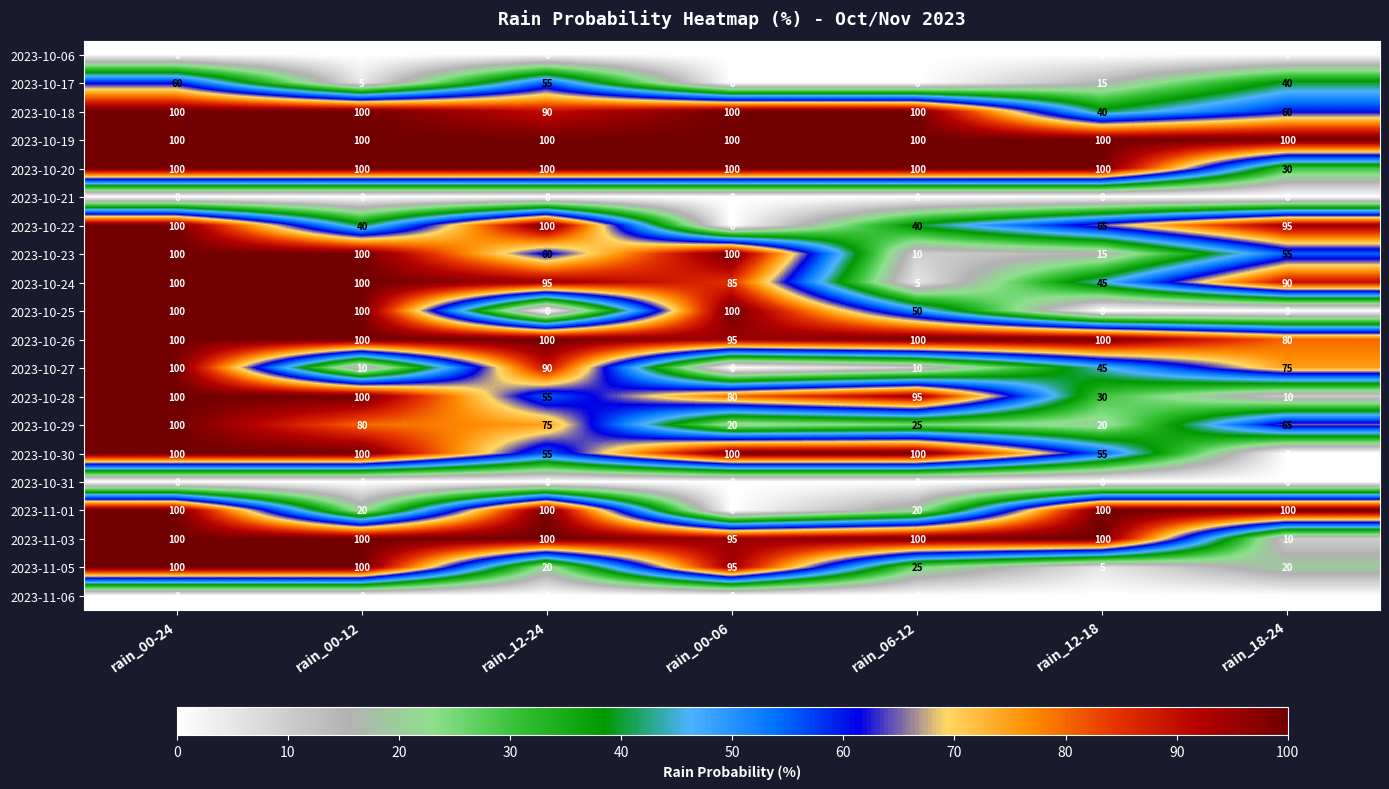

Which category has the lowest value in the 2023-10-24 series?

rain_06-12